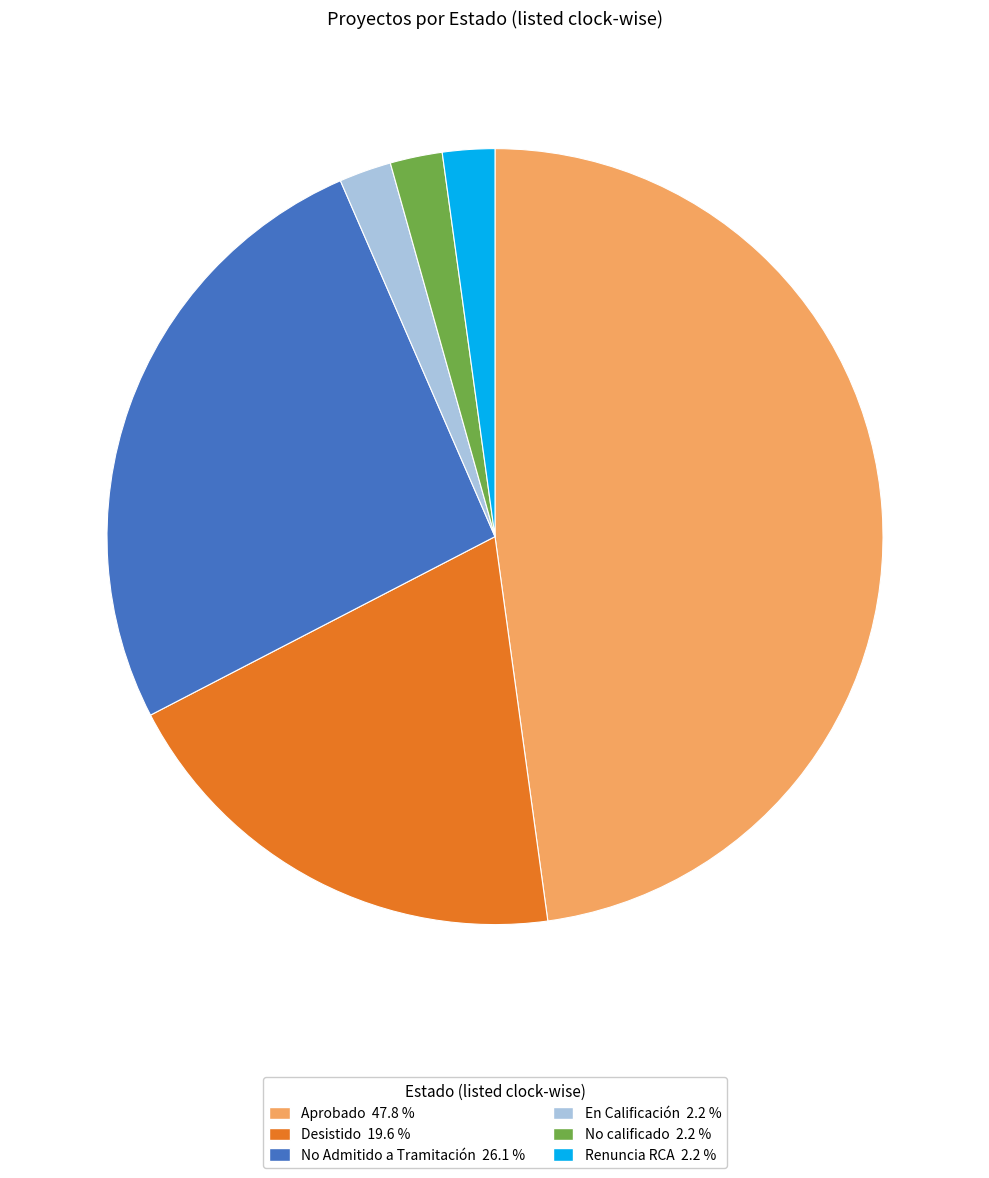

Between No calificado and Desistido, which is larger?

Desistido